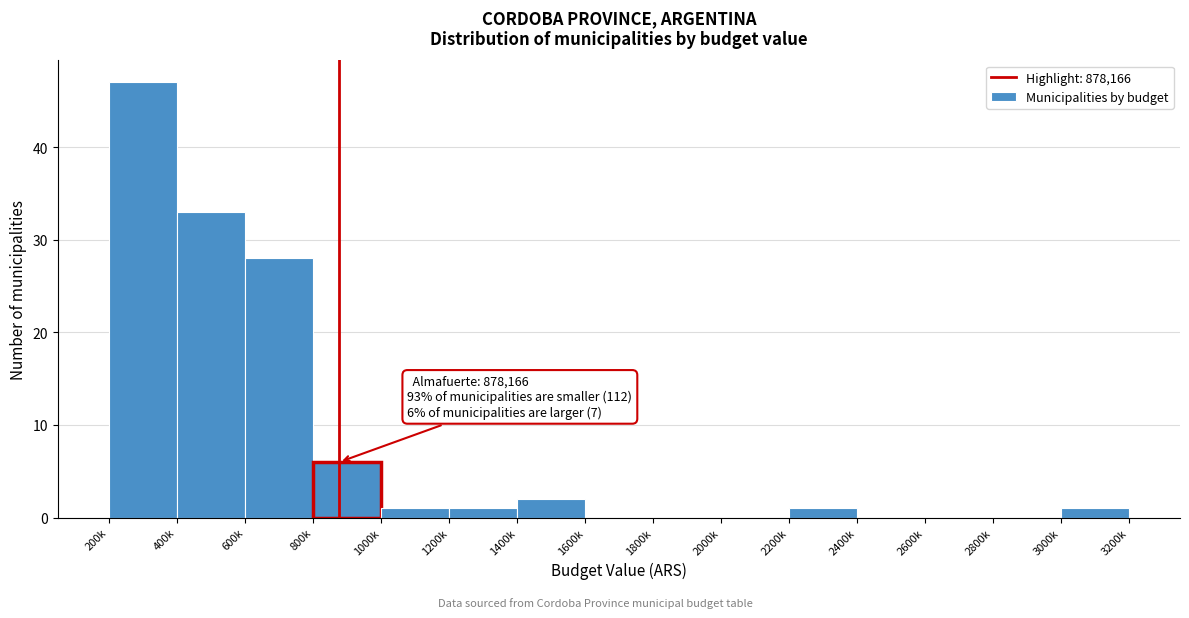

Reading left to right, list all the values displayed in this chart.

200k=47	400k=33	600k=28	800k=6	1000k=1	1200k=1	1400k=2	1600k=0	1800k=0	2000k=0	2200k=1	2400k=0	2600k=0	2800k=0	3000k=1